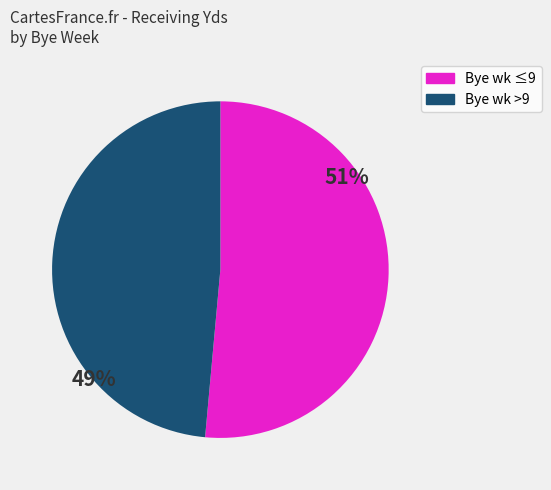

Does any single category account for the majority?

Yes